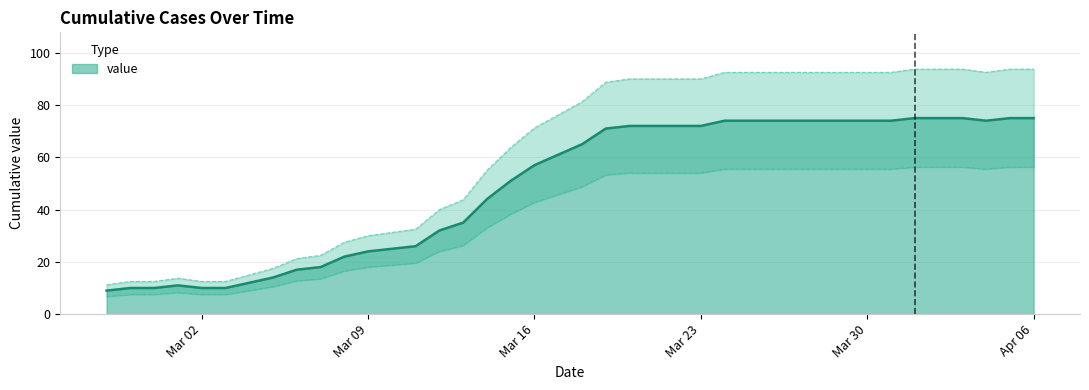

What is the lowest value of the value series?

9